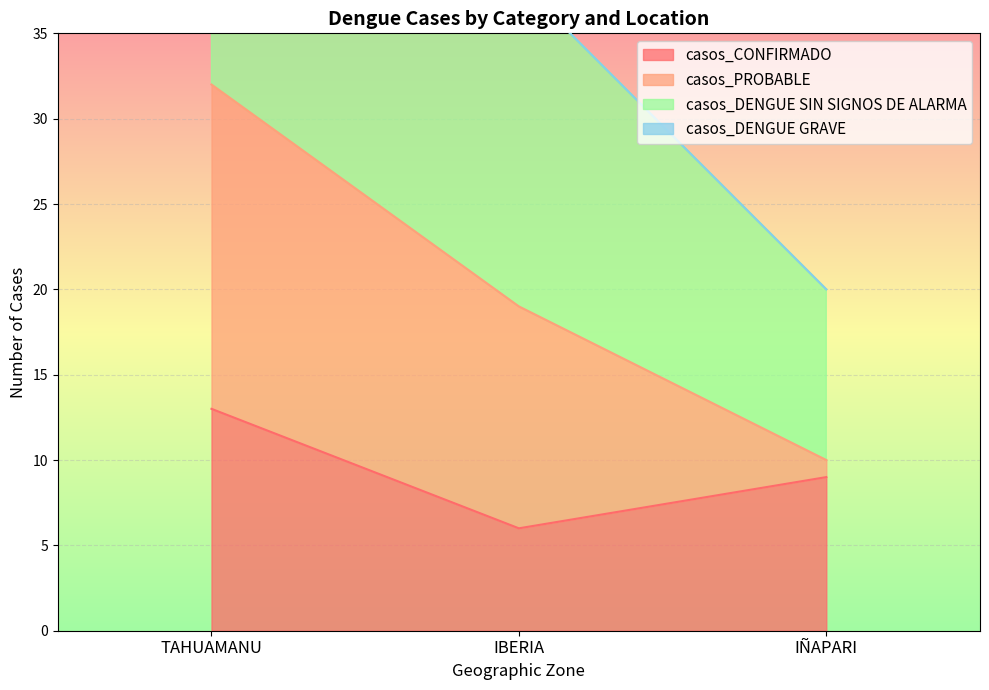

How many data points in casos_DENGUE SIN SIGNOS DE ALARMA are above 19?

1